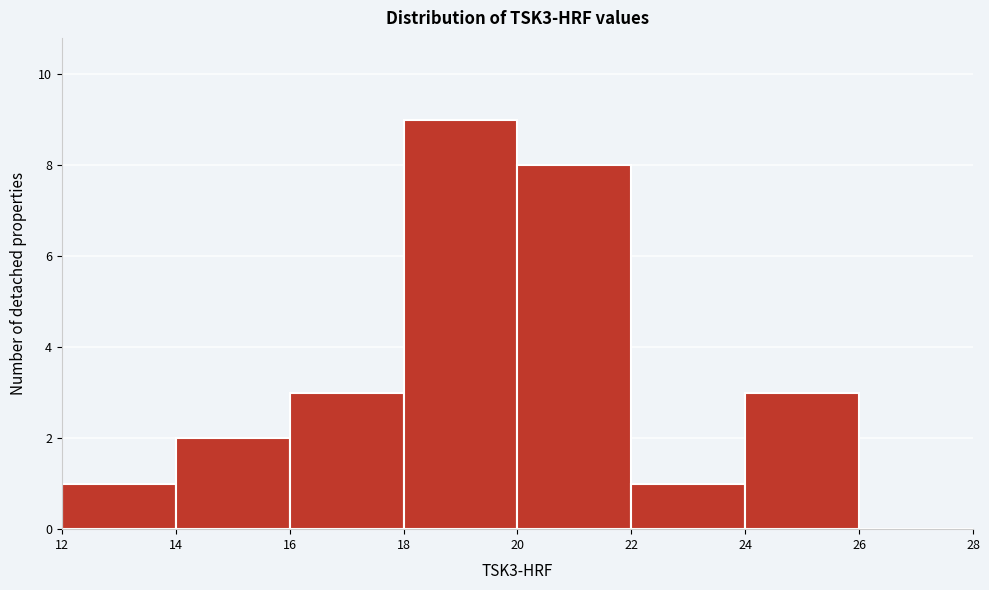

How tall is the bar that spans 22 to 24 on the x-axis? The values are not printed on the chart, so give them approximately, as read against the axis.

1